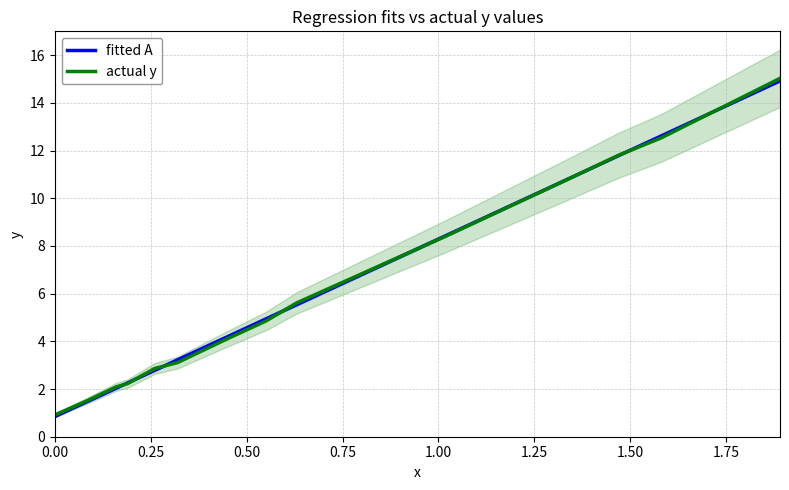

What is the minimum value for actual y?

0.9